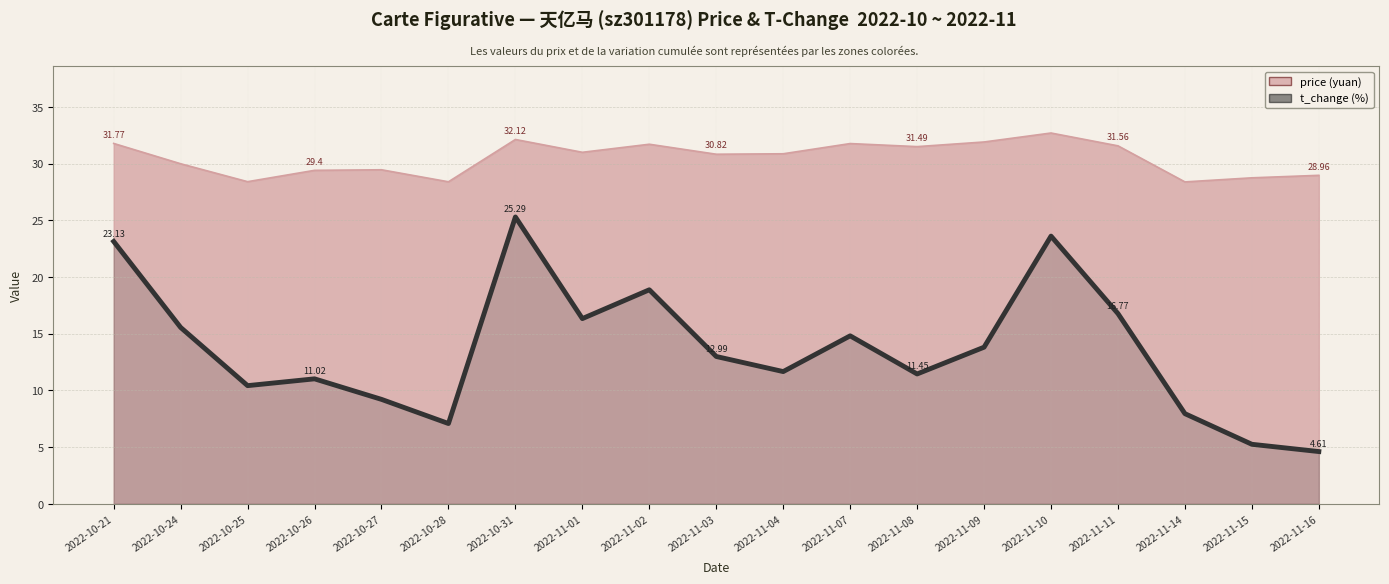

What is the difference between the maximum and second lowest values?

20.0